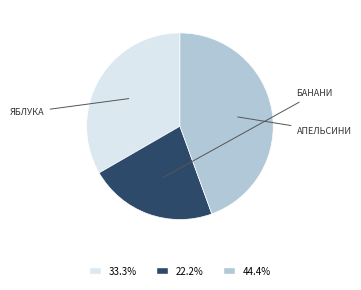

Does any single category account for the majority?

No